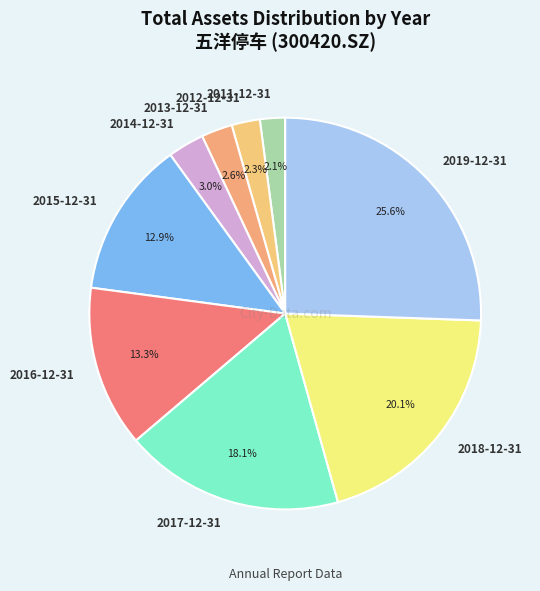

True or false: 2016-12-31 accounts for 13% of the total.

True